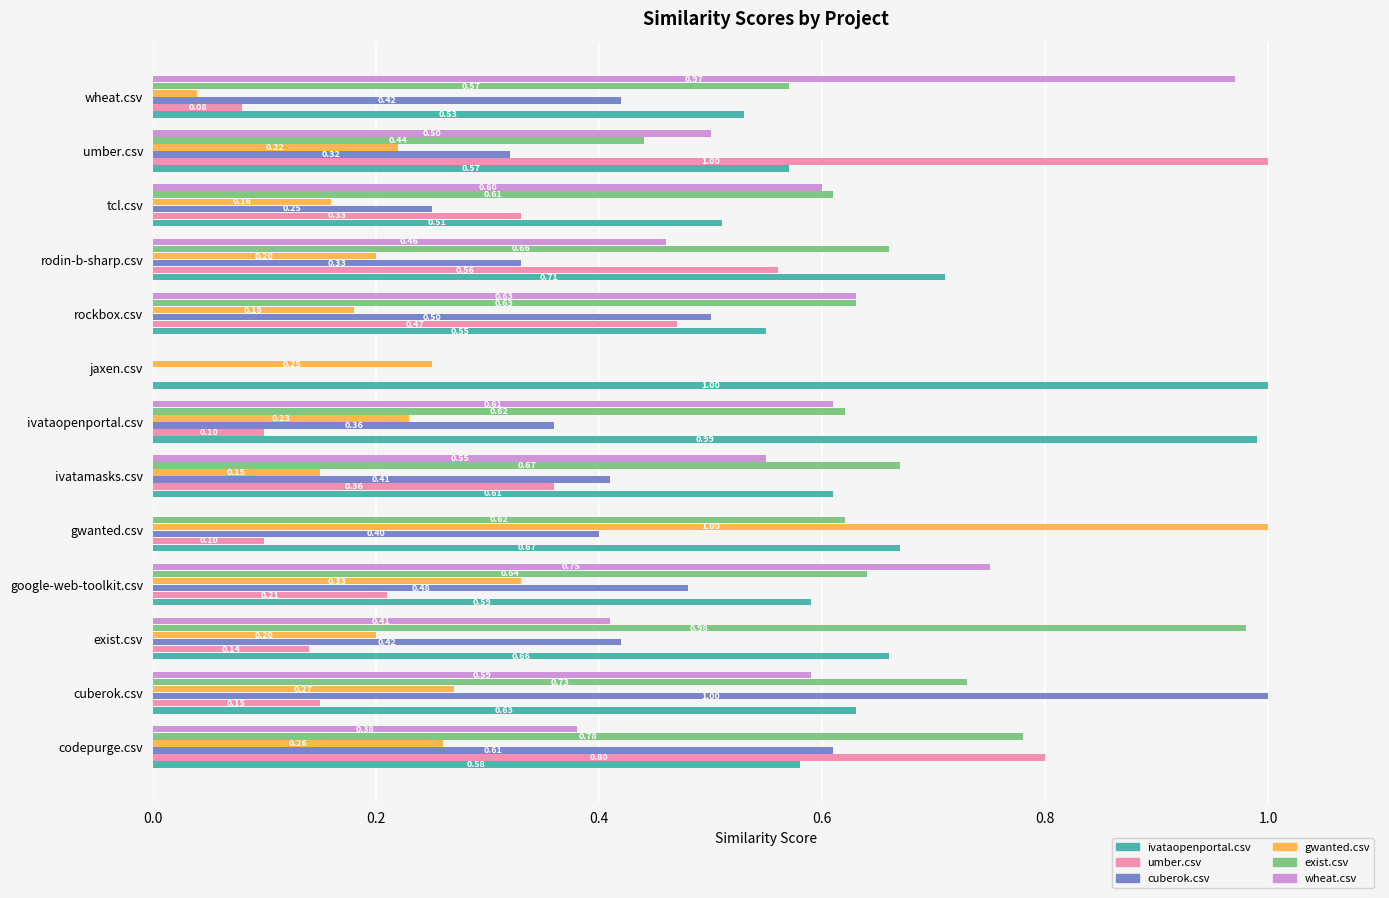

What is the sum of all gwanted.csv values?

3.5